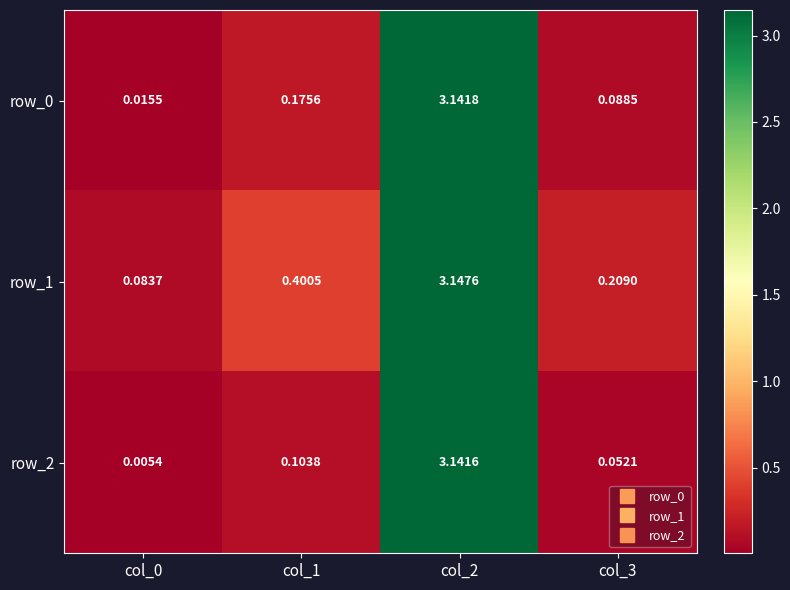

What is the average value of the row_0 series?

0.9